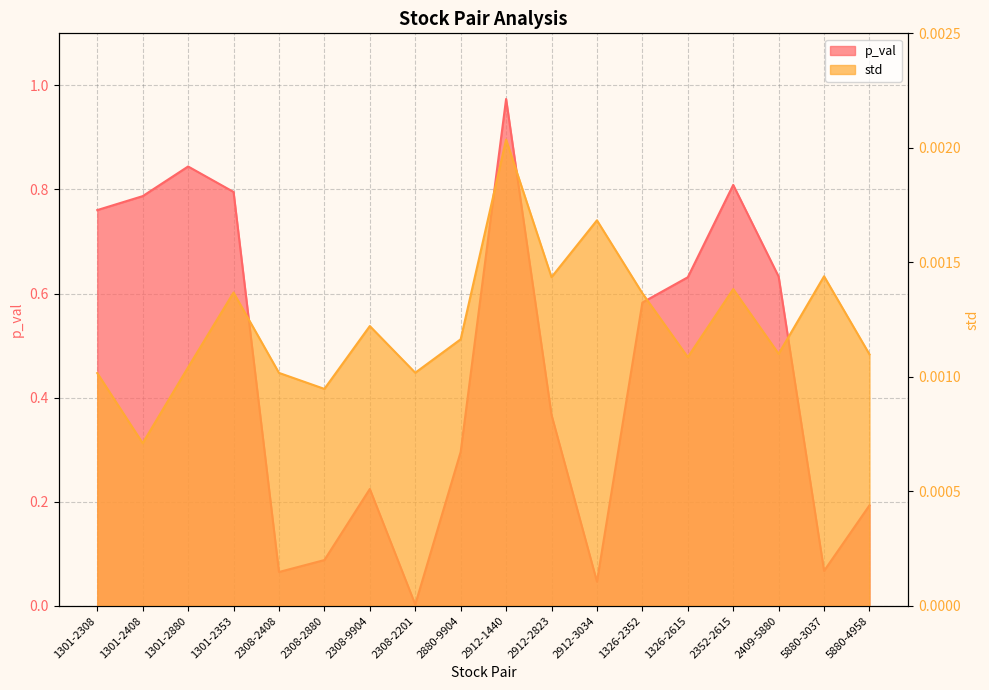

Which label corresponds to the smallest value in the chart?

1301-2408